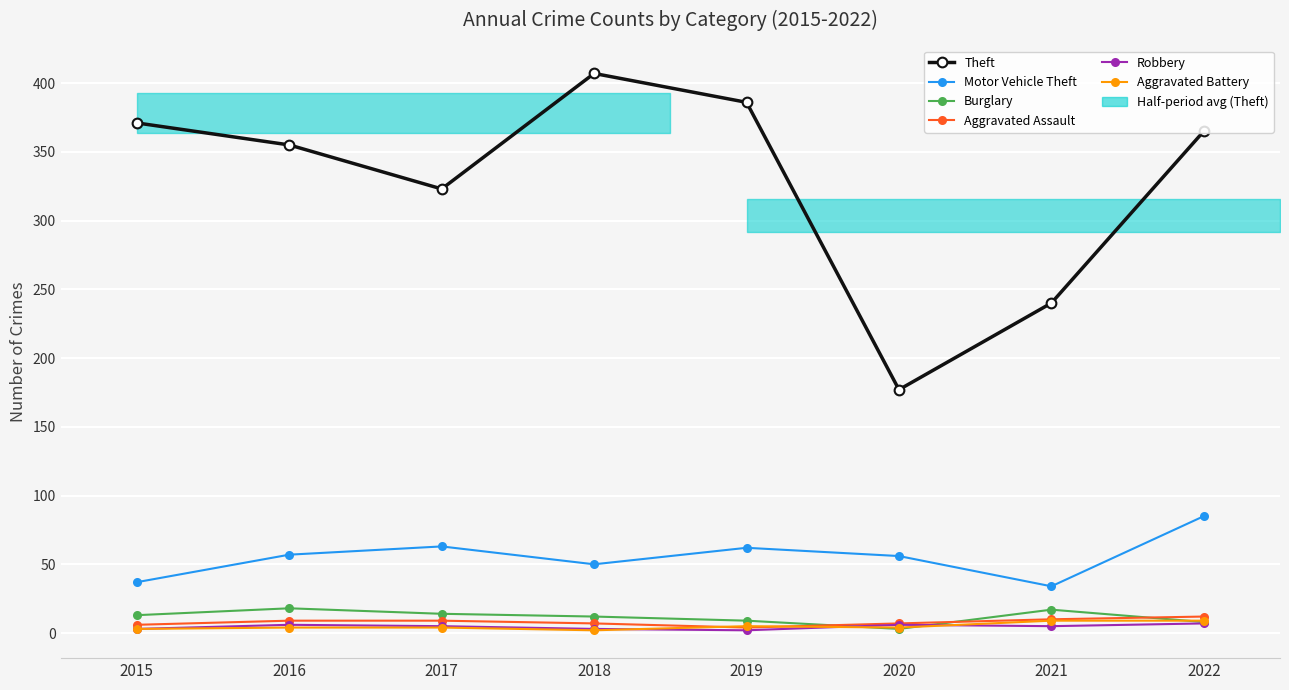

Where is Theft nearest to the value 292?

2017